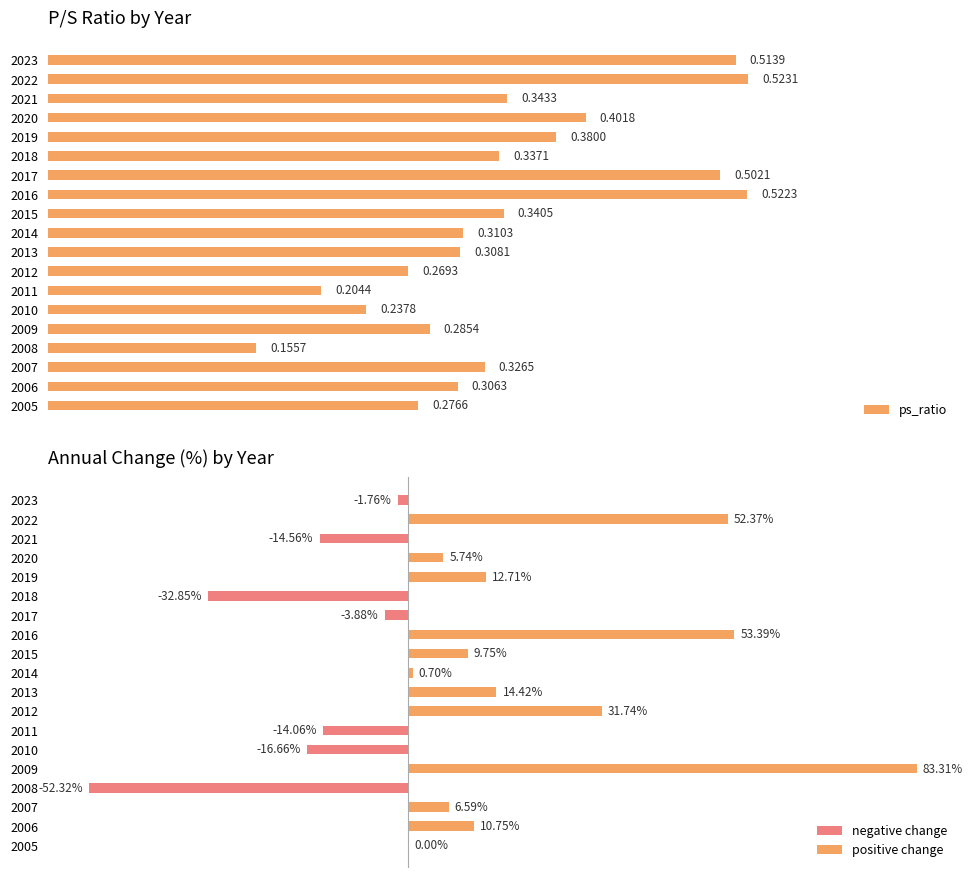

What is the difference between the maximum and minimum values?

0.4